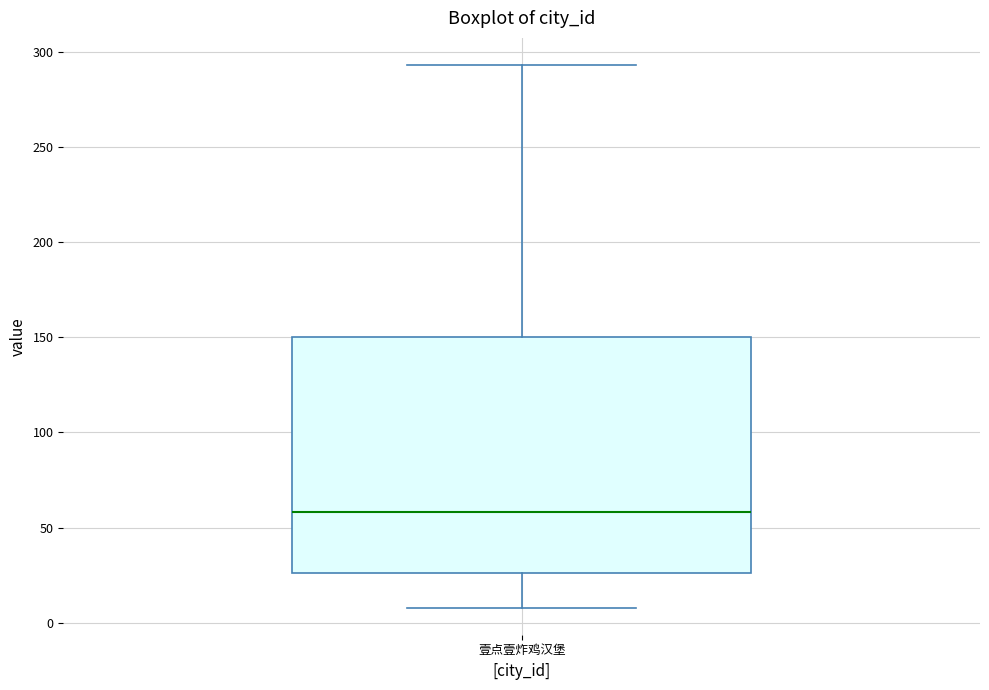

Where does the upper whisker of the box for 壹点壹炸鸡汉堡 end on the y-axis? The values are not printed on the chart, so give them approximately, as read against the axis.

295